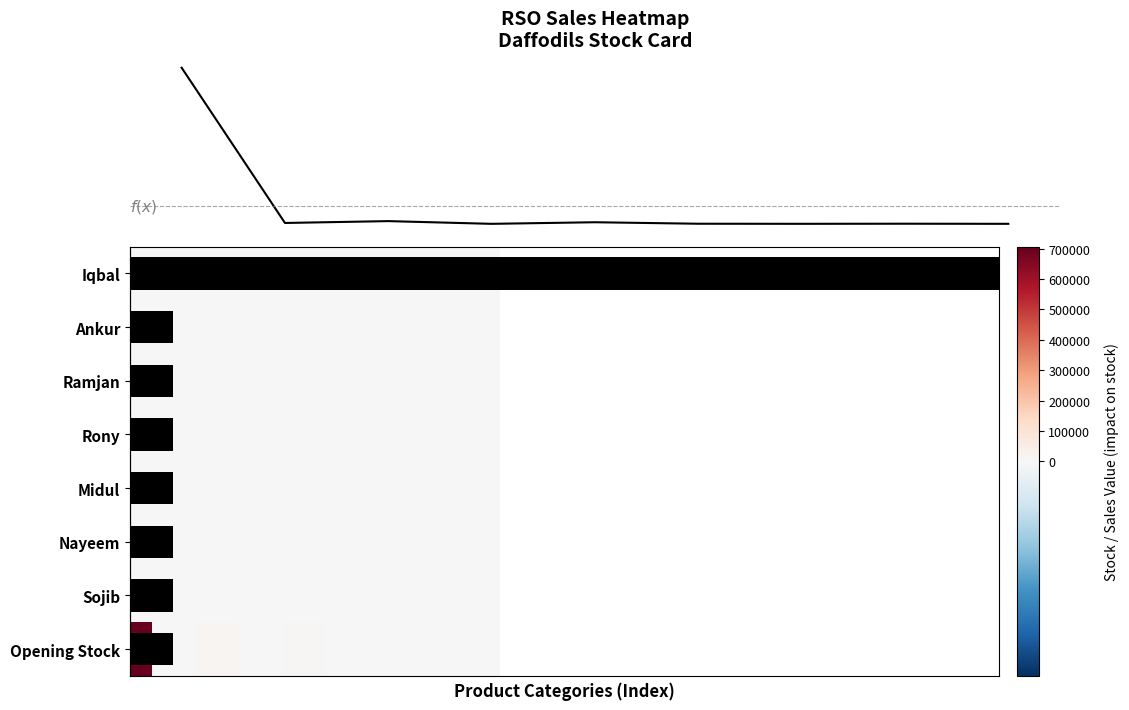

Which series has the largest range (max minus min)?

Opening Stock